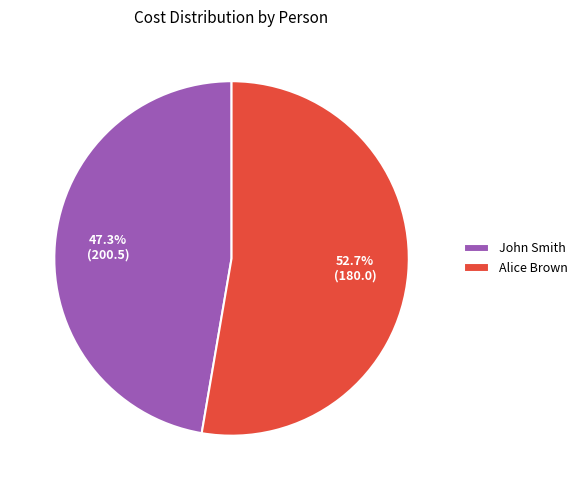

Is the sum of John Smith and Alice Brown greater than half?

Yes